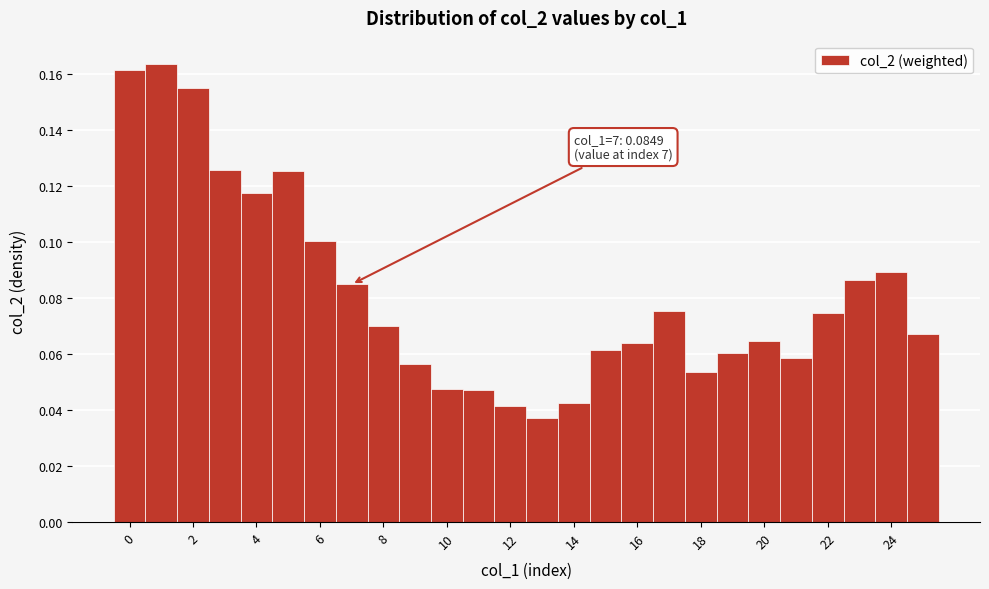

Over which range of the x-axis is the bar tallest?

0.5 to 1.5